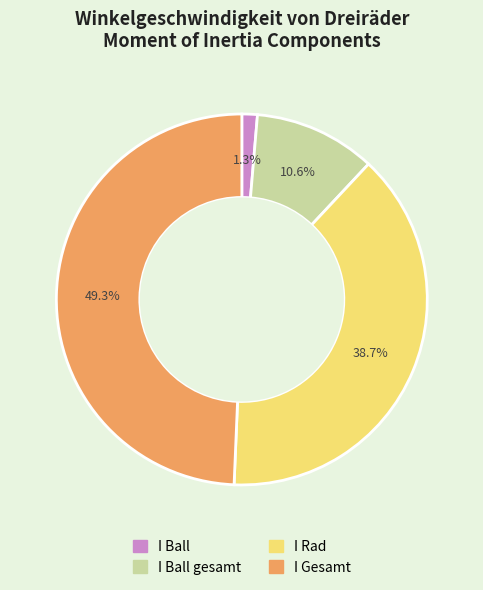

Count the number of slices in the pie.

4